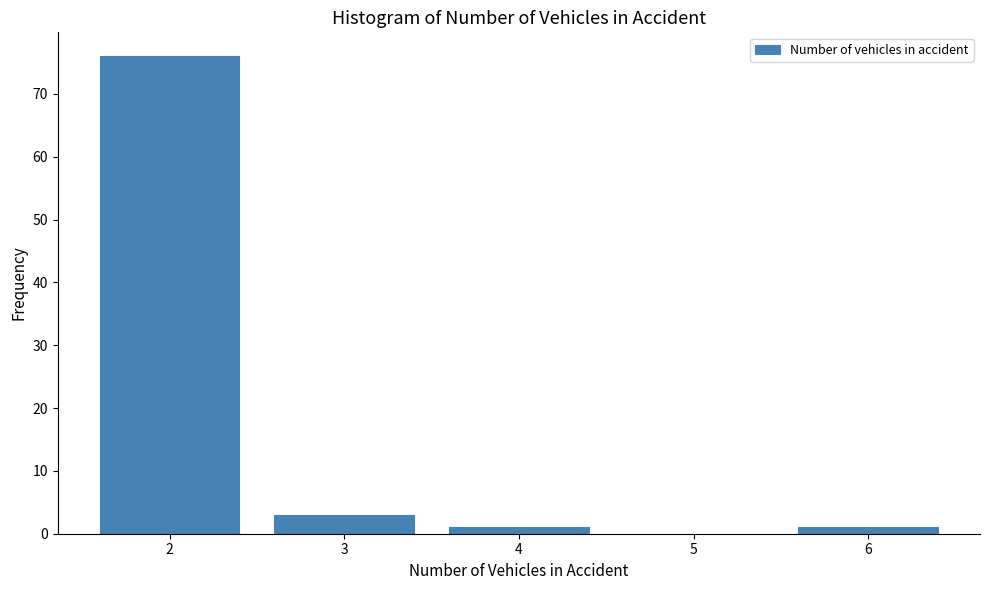

Reading right to left, list all the values displayed in this chart.

6=1	4=1	3=3	2=76